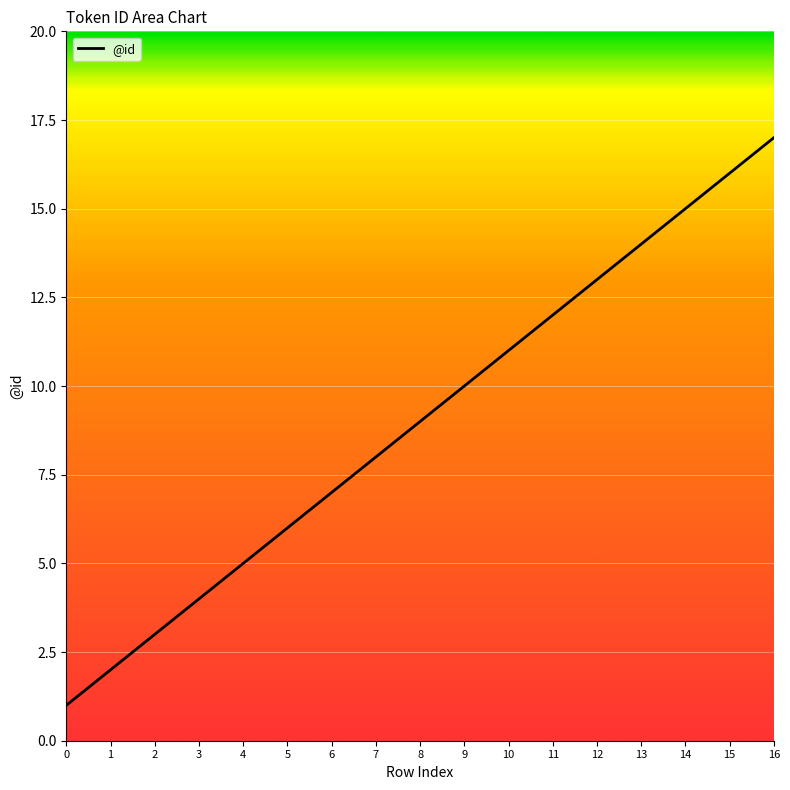

Is this an area chart (filled region under the line)?

No